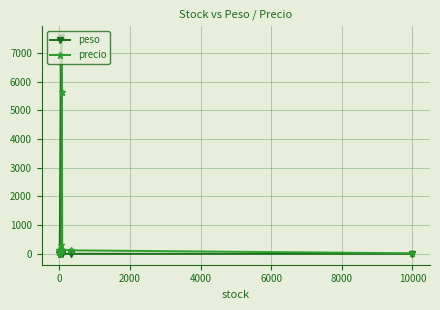

Reading right to left, extract all data points from this chart.

peso: 1.0	2.4	0.5	73.0	0.3	7546.0	1.1	0.5	0.0
precio: 21.0	123.0	150.0	5643.0	7500.0	292.2	13.0	150.0	70.0